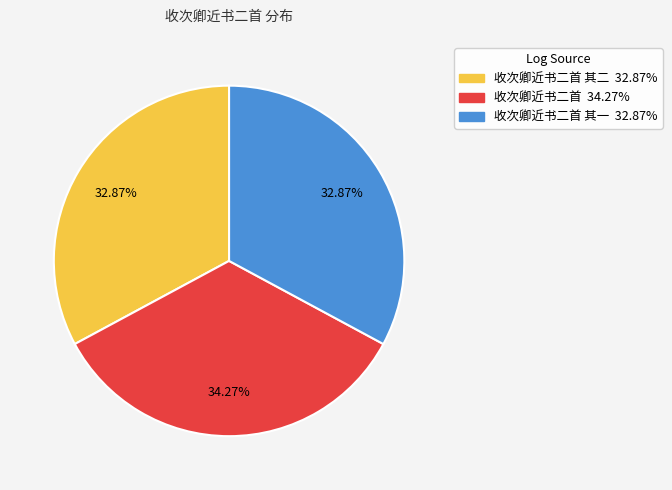

Is there a majority slice in this chart?

No